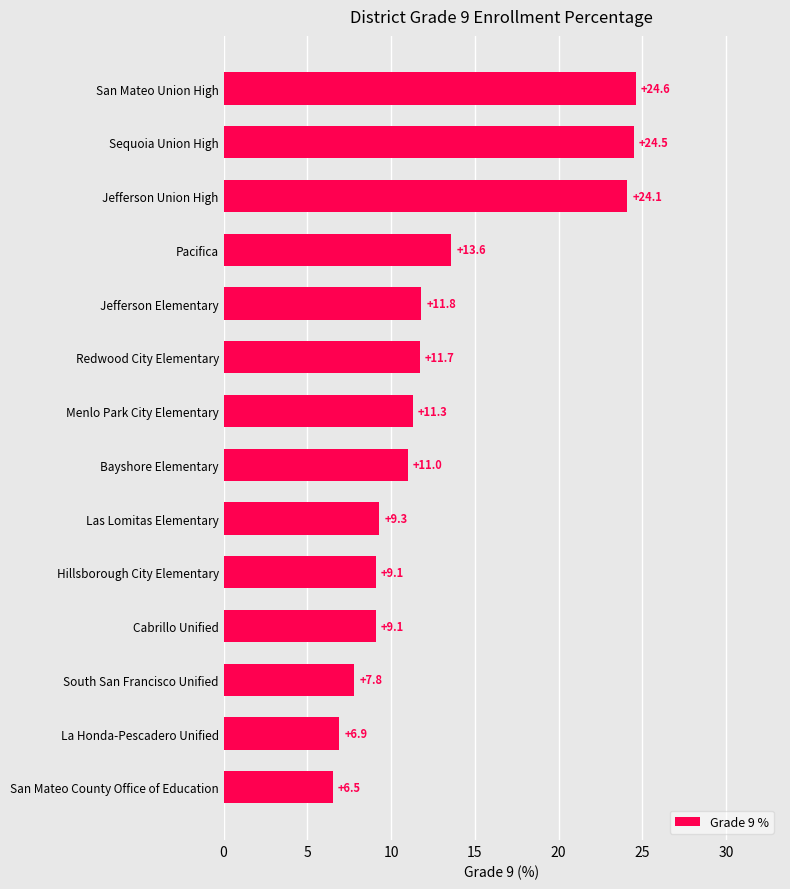

Approximately how many times larger is the value at Hillsborough City Elementary compared to Menlo Park City Elementary?

0.8